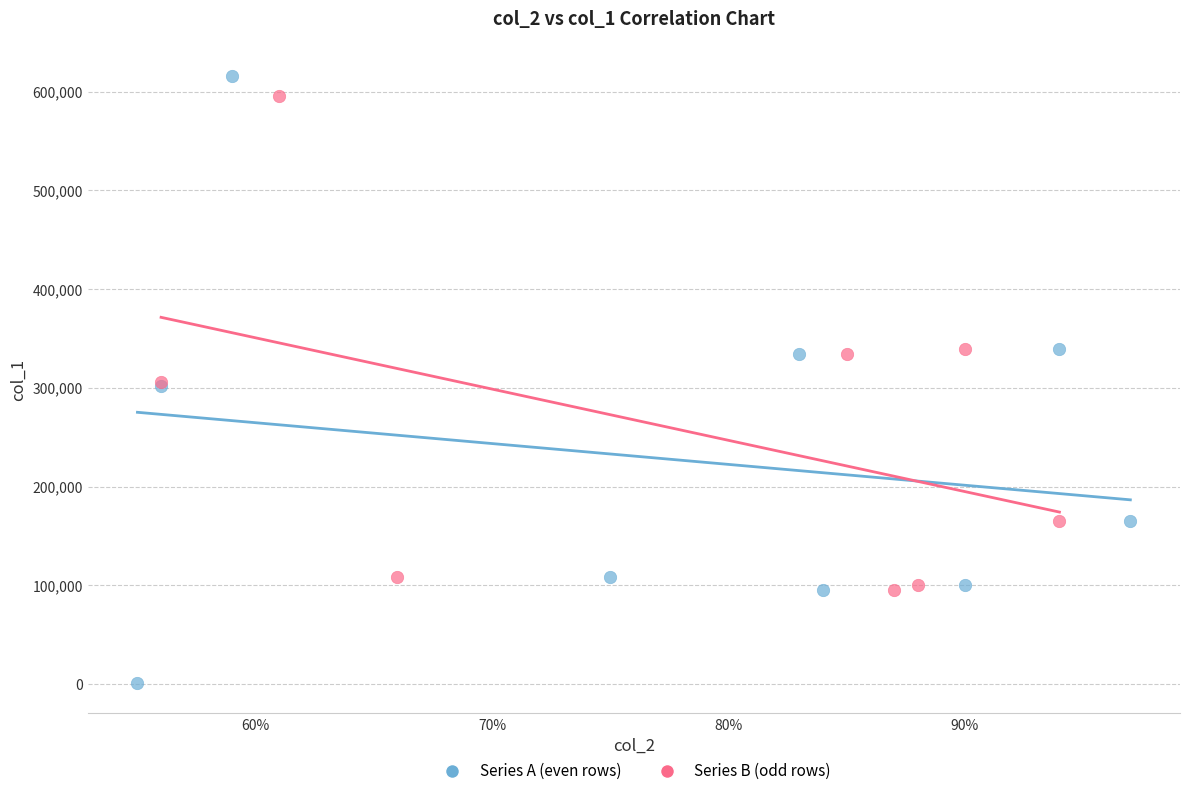

Which series has the largest Y range (max minus min)?

Series A (even rows)